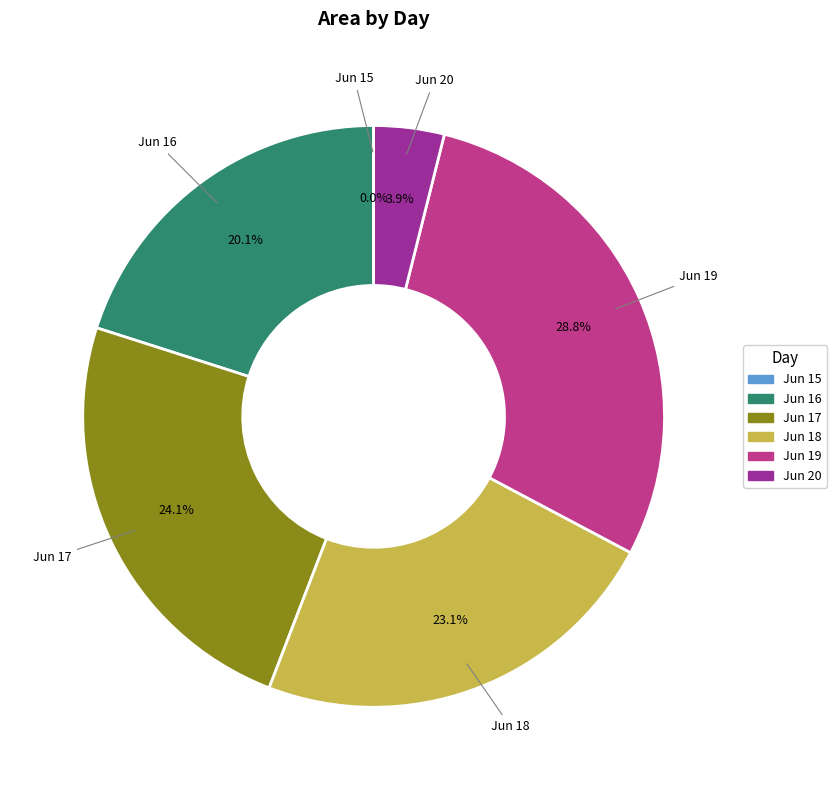

Which category has the biggest portion of the pie?

Jun 19